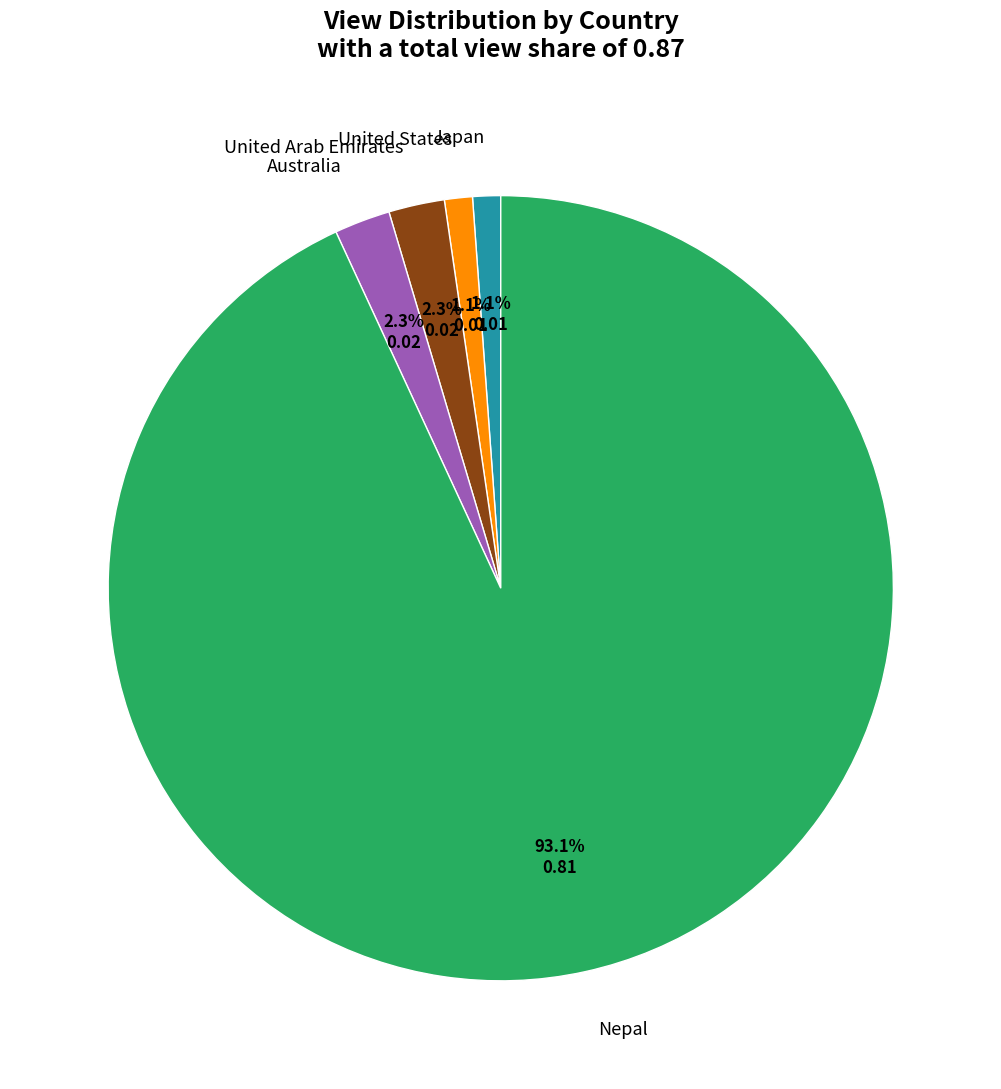

Is it true that Australia is 9% of the pie?

False